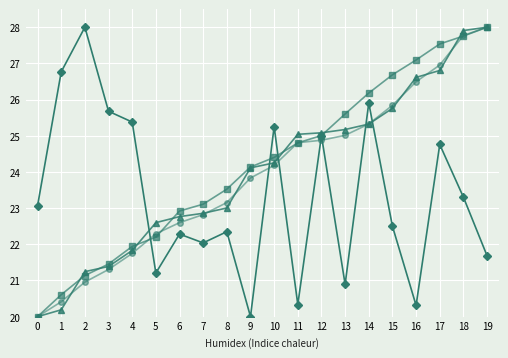

What is the spread (max minus min) of values at 0?

3.1